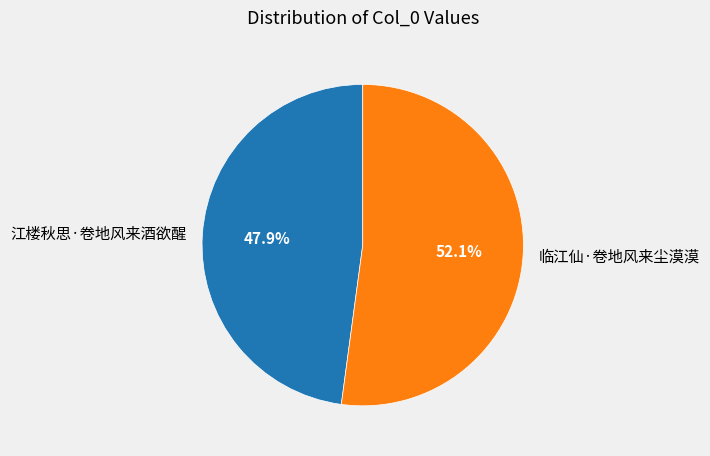

How many slices are in this pie chart?

2